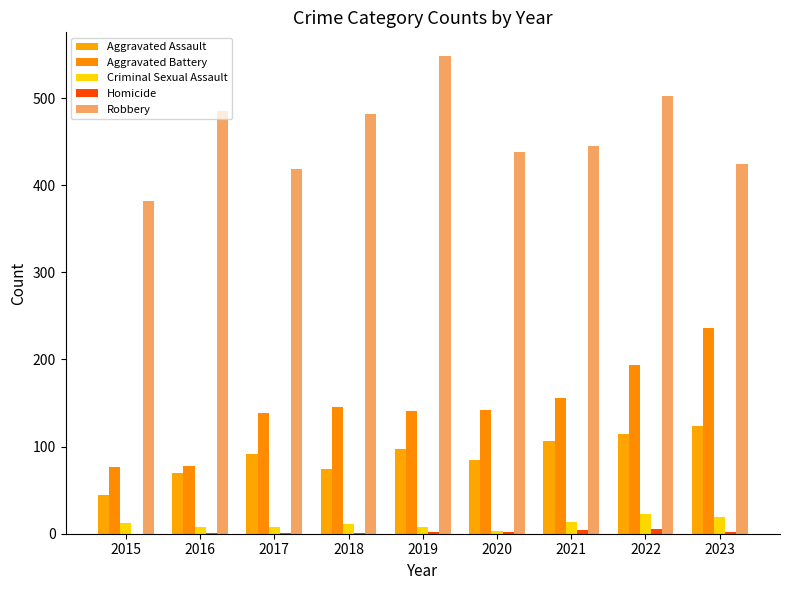

Which label corresponds to the smallest value in the chart?

2015